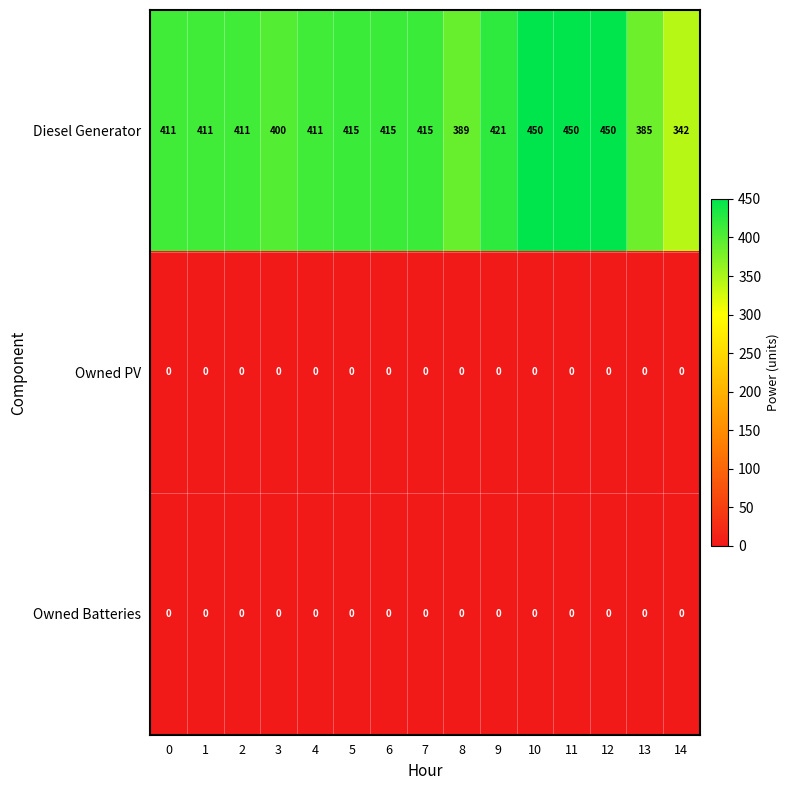

Read the Diesel Generator value at 6, to the nearest 10.

420